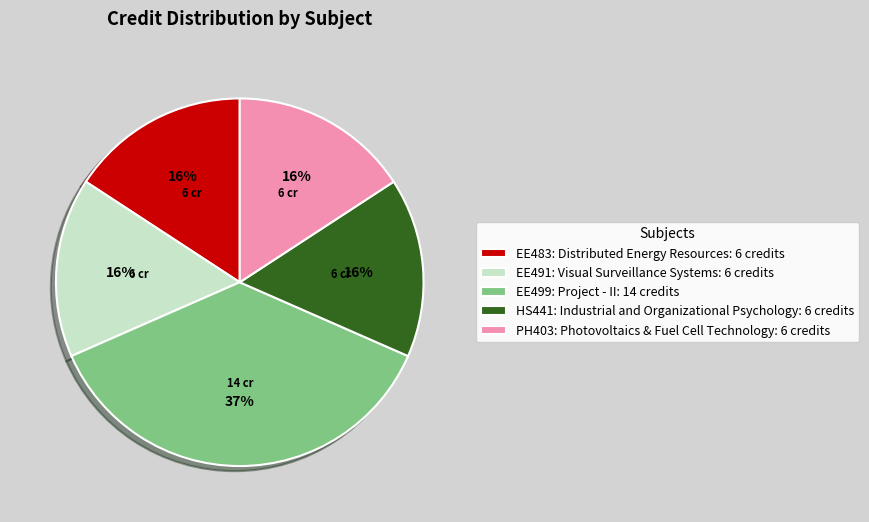

Does PH403: Photovoltaics & Fuel Cell Technology represent more than half of the total?

No